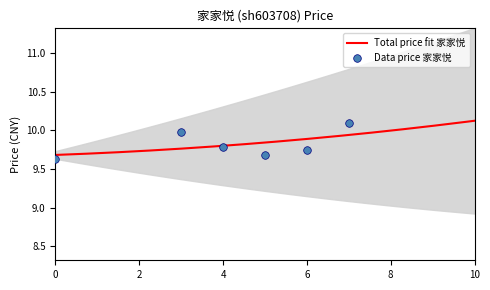

Approximately how many times larger is the value at 2022-10-26 compared to 2022-10-27?

1.0